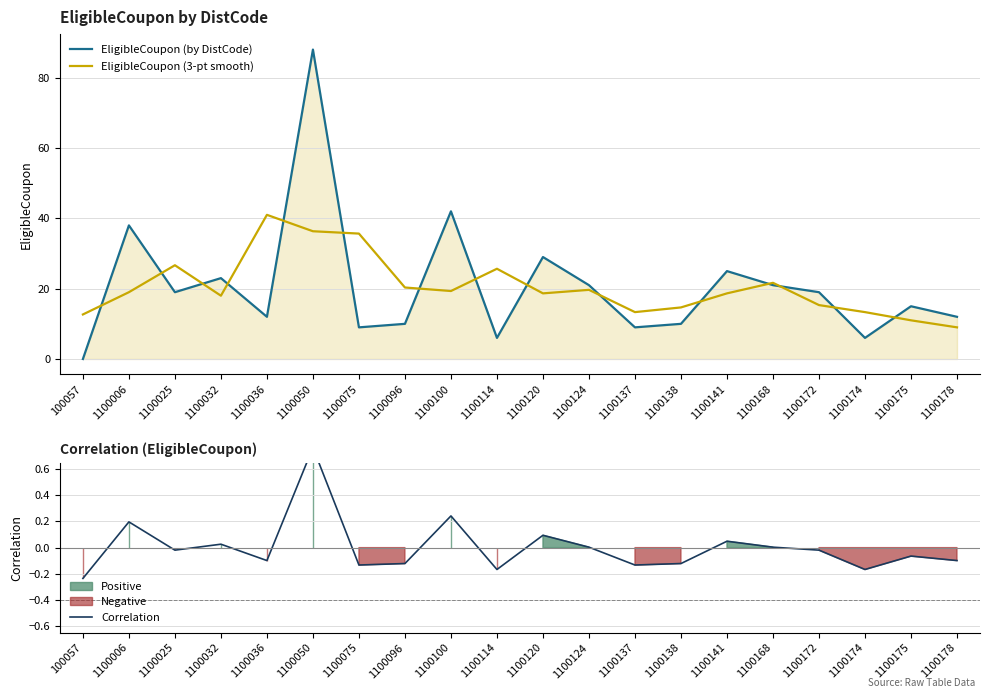

Does the chart display data point markers on the line(s)?

No